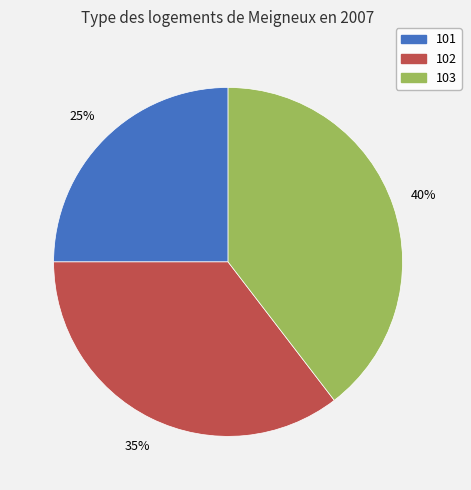

Approximately how many times larger is the value at 101 compared to 103?

0.6